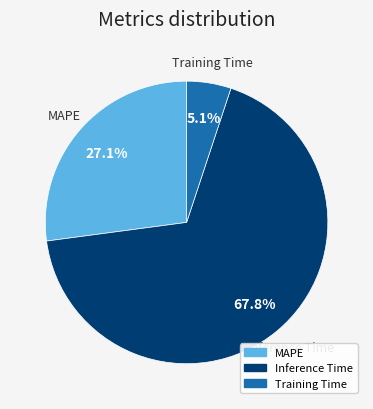

What is the total percentage of MAPE and Inference Time?

94.9%